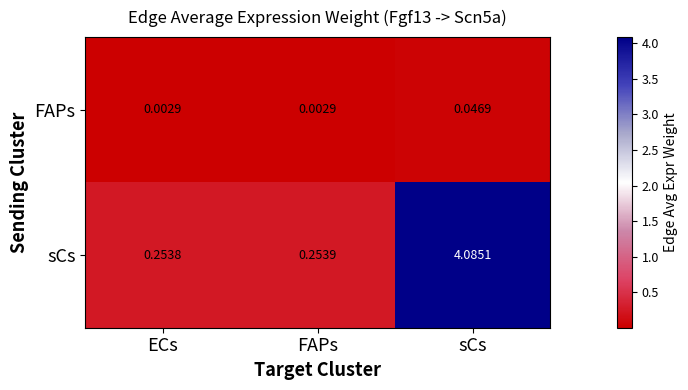

Rank the series at FAPs from lowest to highest value.

FAPs, sCs